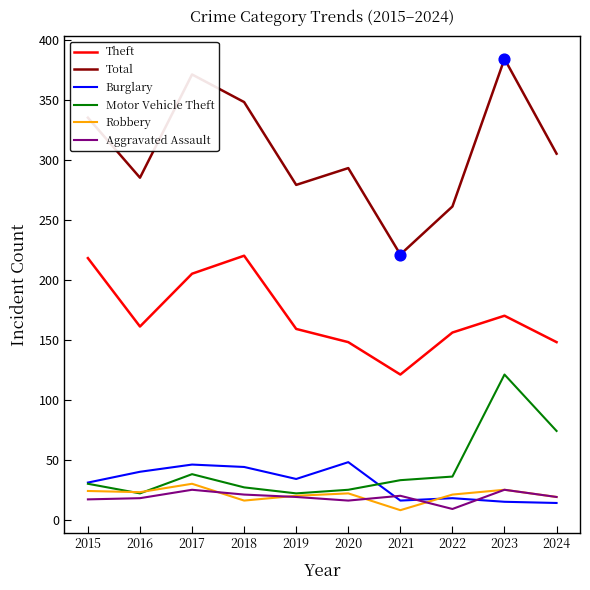

Which series has the largest total across all categories?

Total